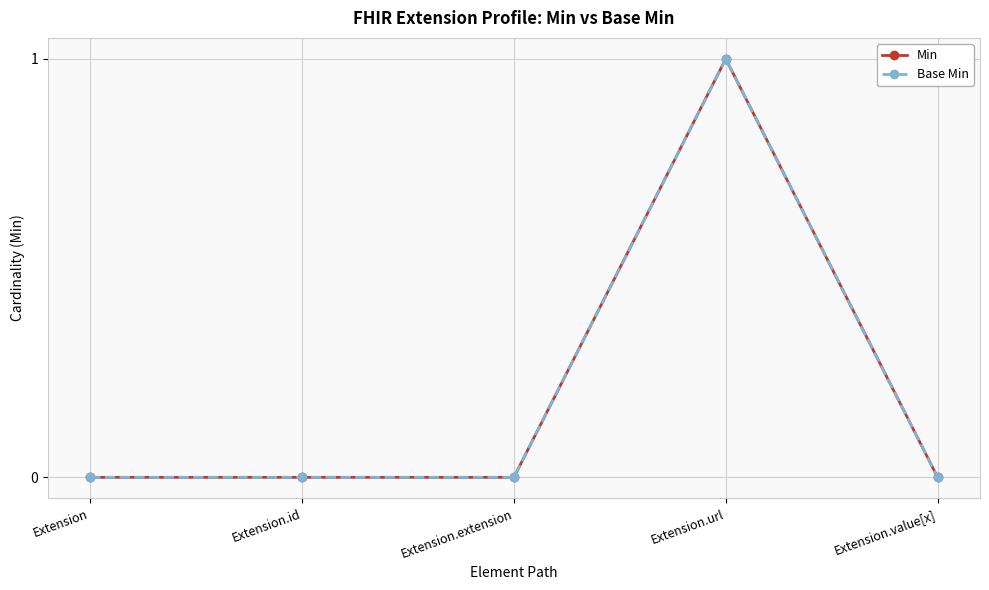

True or false: Base Min and Min intersect in this chart.

False